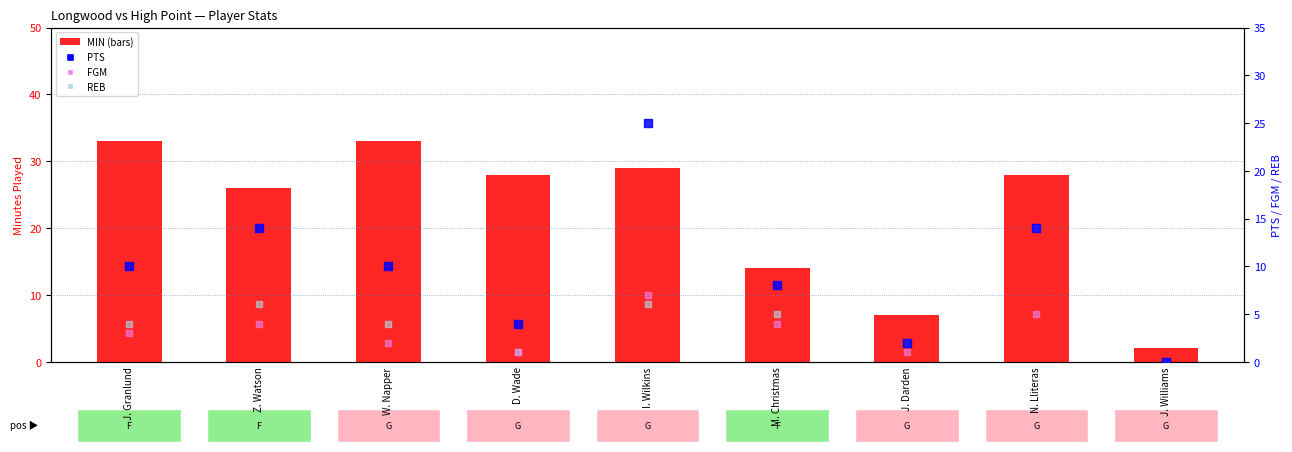

What are all the series names shown in the legend?

MIN, PTS, FGM, REB